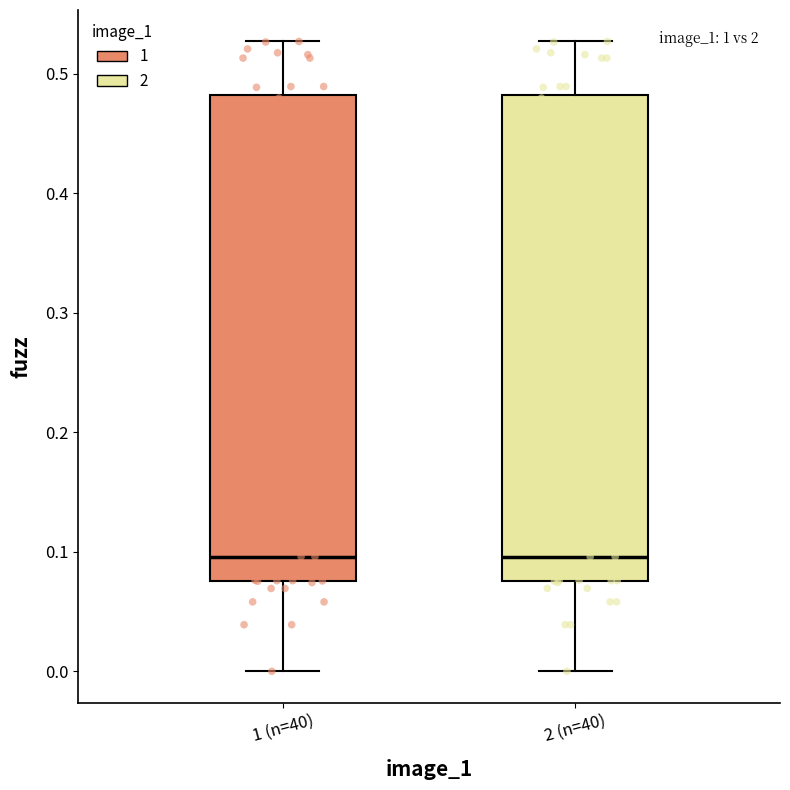

Reading left to right, transcribe this box plot: for each box, give where its median line is, the range the box spans, and where its two whiskers end, as read against the y-axis. The values are not printed on the chart, so give them approximately, as read against the axis.

1 (n=40): median 0.10, box 0.08 to 0.48, whiskers 0.00 to 0.53
2 (n=40): median 0.10, box 0.08 to 0.48, whiskers 0.00 to 0.53